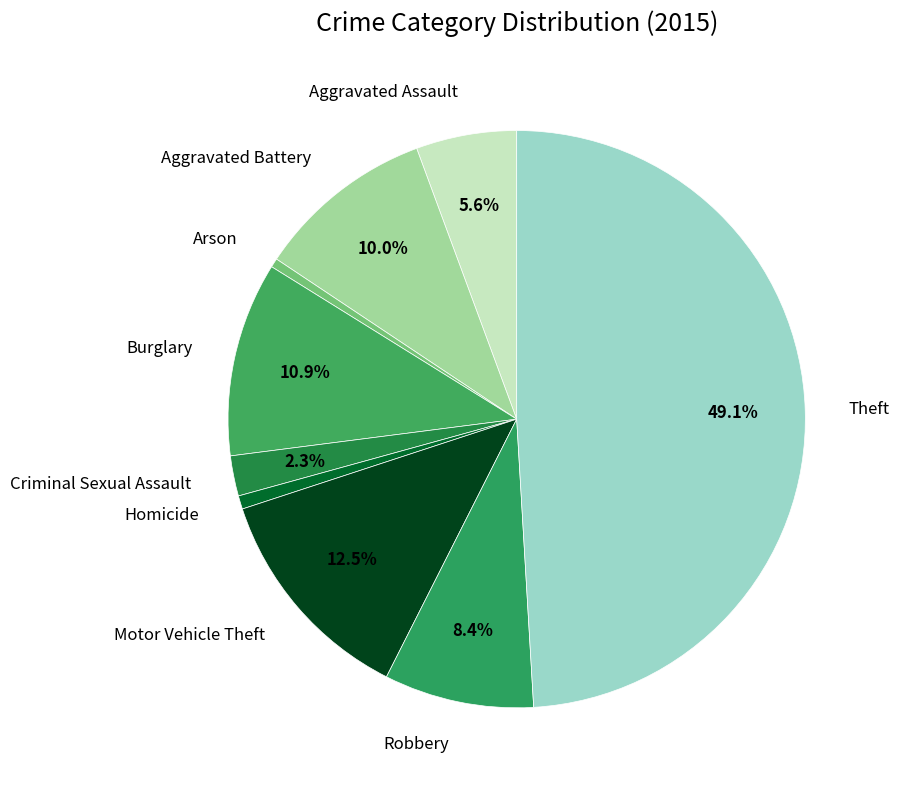

Is the sum of Burglary and Motor Vehicle Theft greater than half?

No